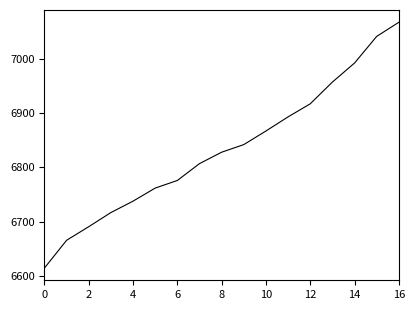

What is the smallest value displayed?

6615